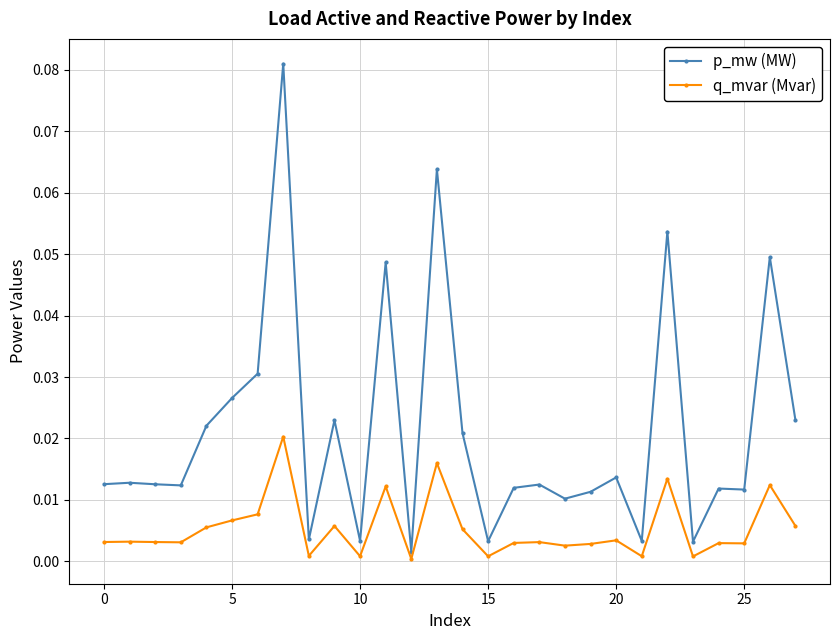

True or false: q_mvar (Mvar) has more than 2 interior local peaks.

True